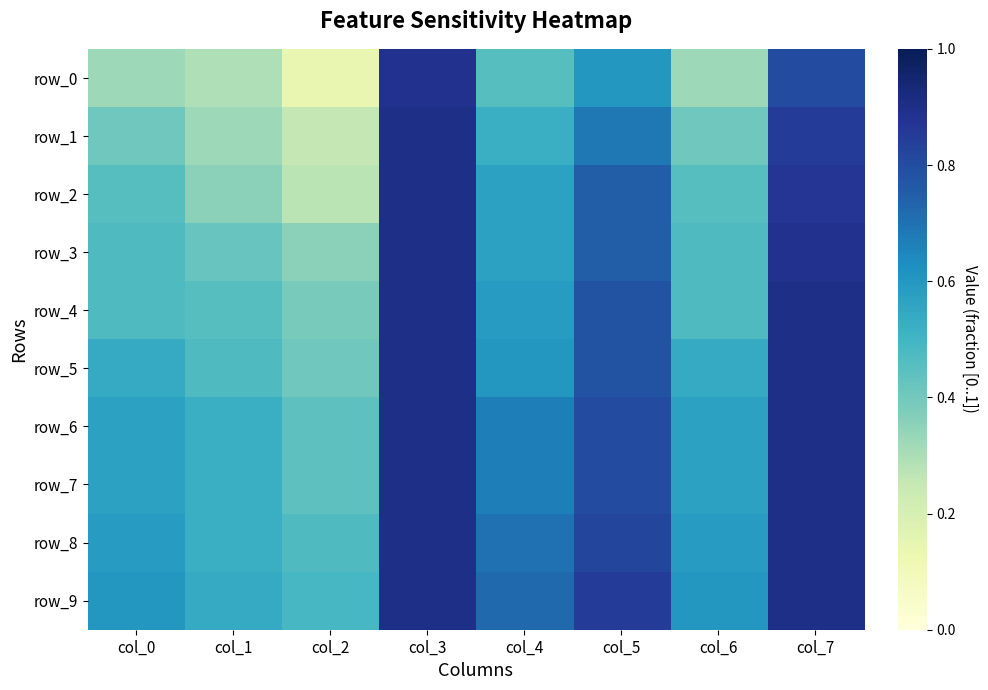

What is the sum of all row_5 values?

5.1